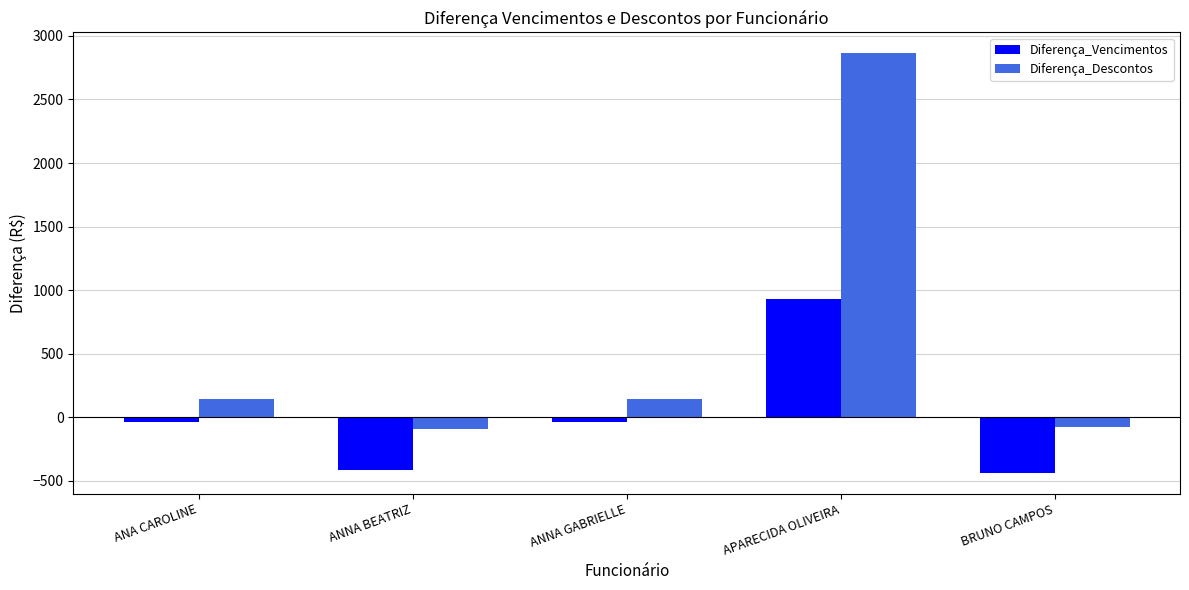

What position from the right is ANA CAROLINE?

5